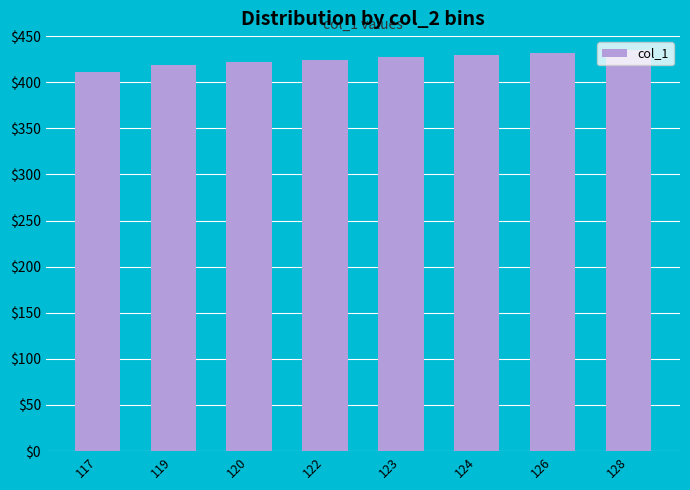

What is the maximum value shown in the chart?

435